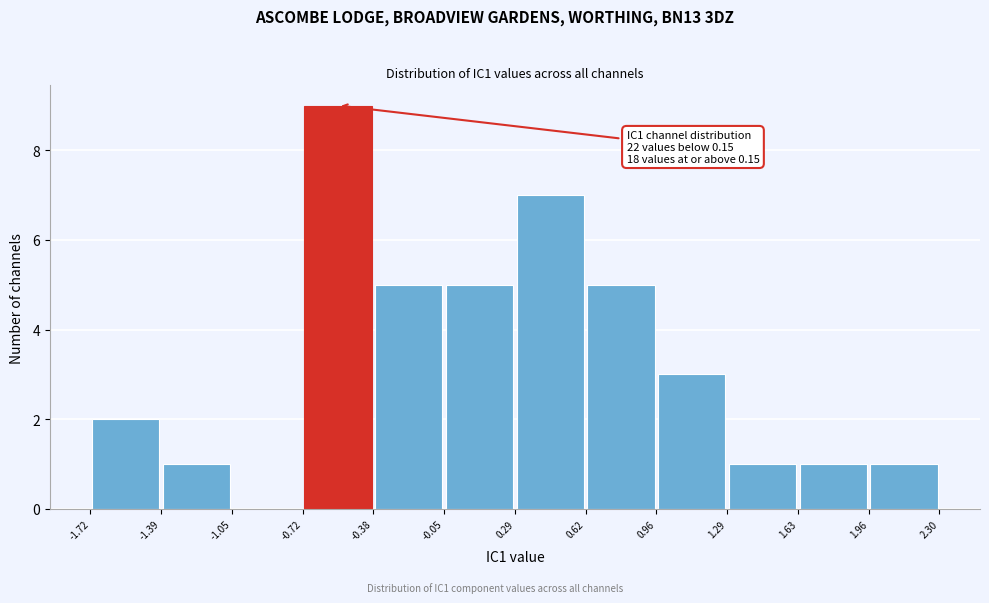

Over which range of the x-axis is the bar tallest?

-0.72 to -0.38